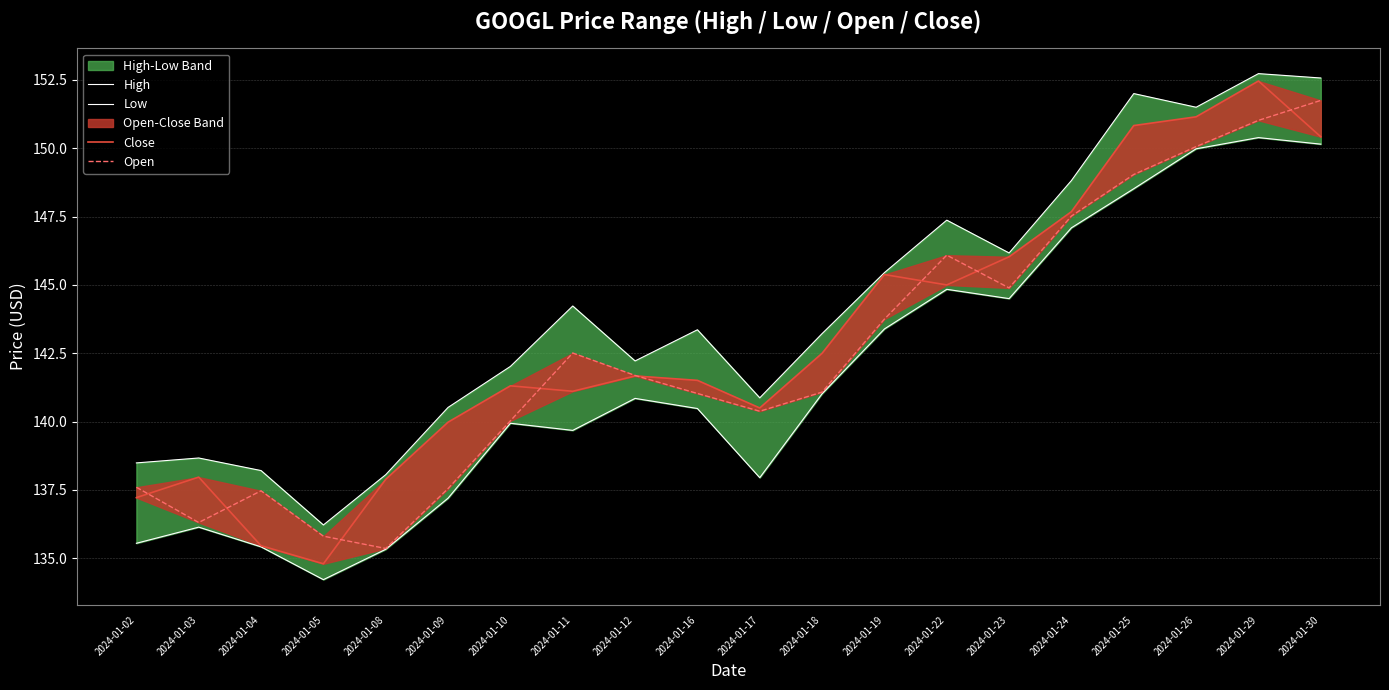

Where is Close nearest to the value 143?

2024-01-18